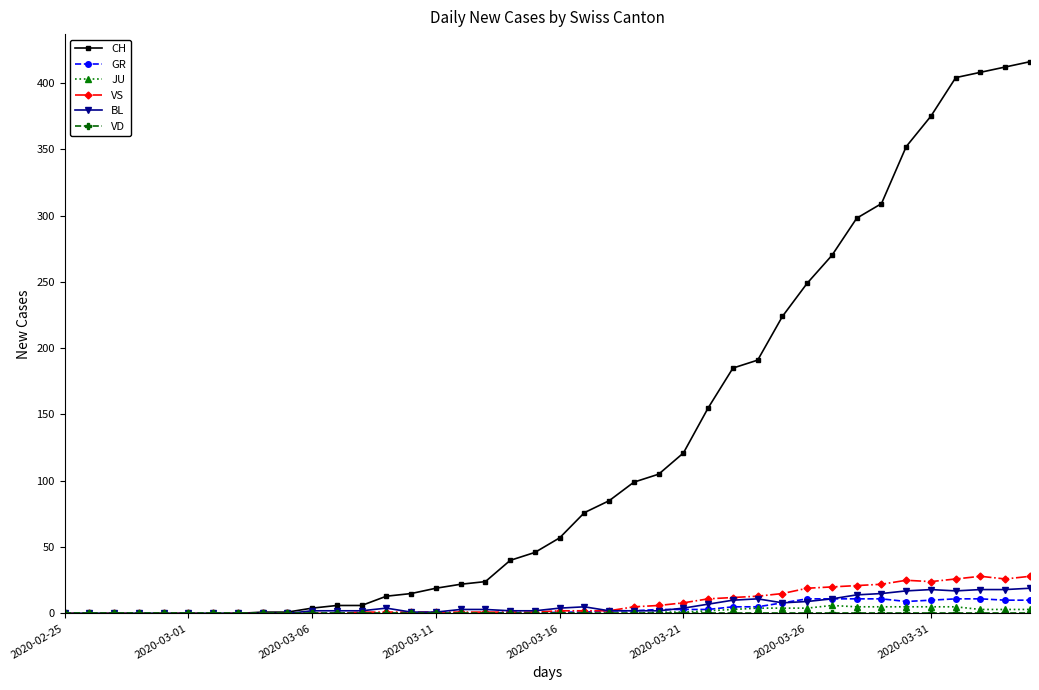

Which series has the widest spread of values?

CH